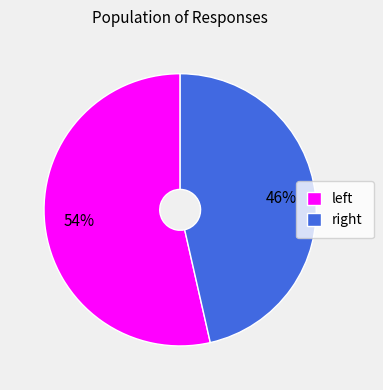

Count the number of slices in the pie.

2